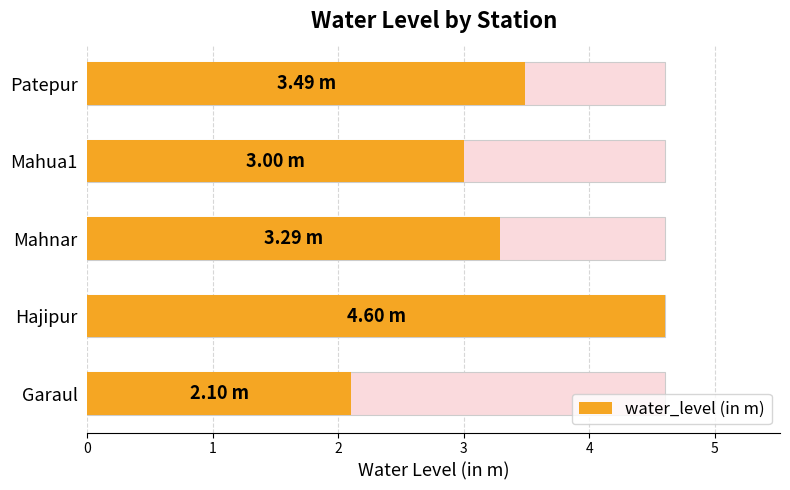

Does the chart contain stacked bars?

No